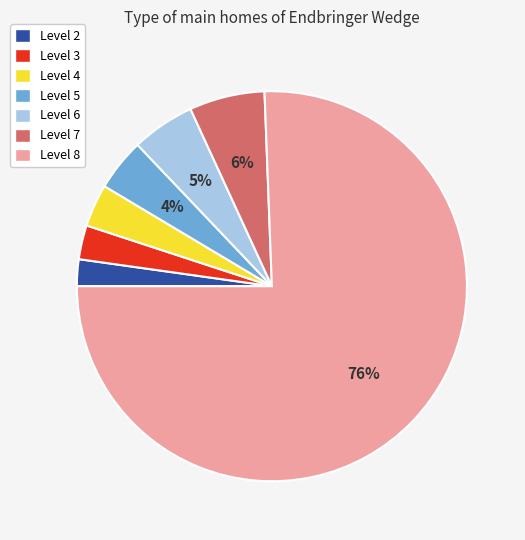

Is the sum of Level 2 and Level 3 greater than half?

No